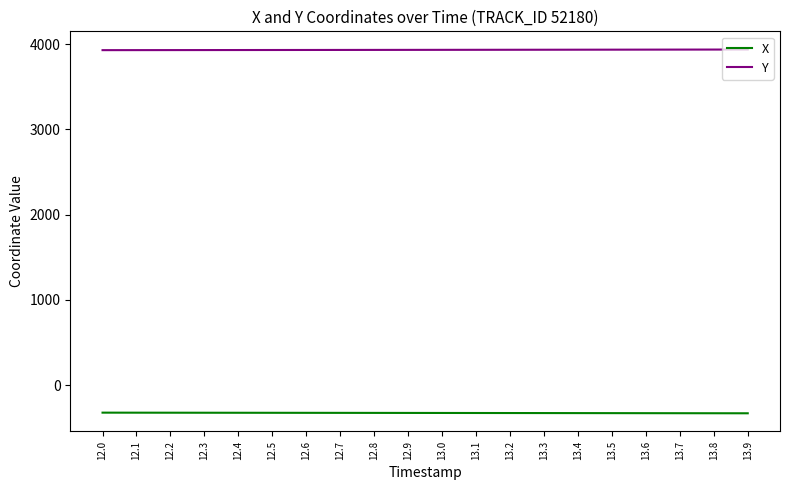

True or false: X and Y intersect in this chart.

False